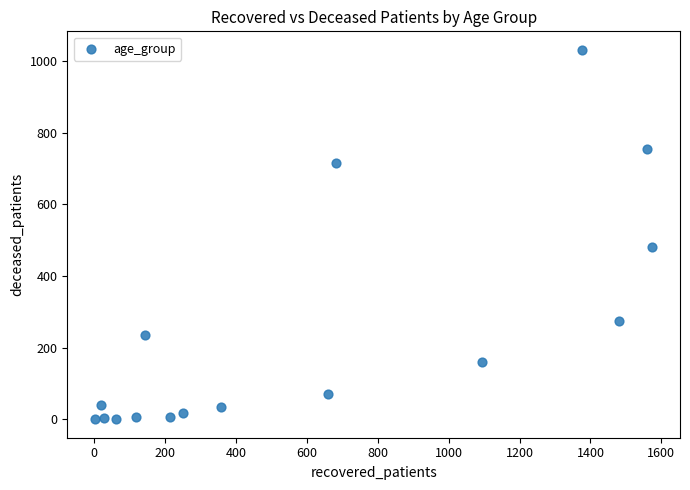

What Y value in the scatter plot is closest to 516?

481